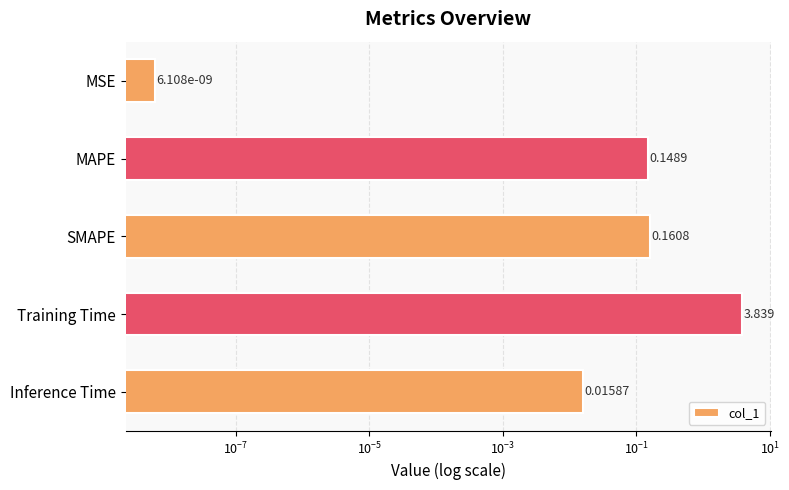

What is the difference between the maximum and minimum values?

3.8